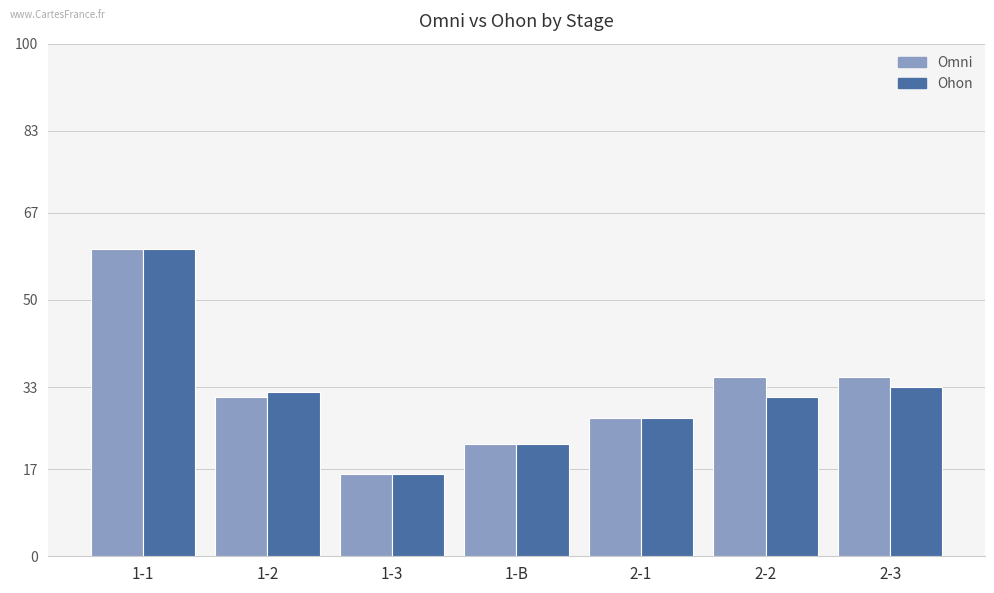

List the labels in order of Ohon value, largest first.

1-1, 2-3, 1-2, 2-2, 2-1, 1-B, 1-3